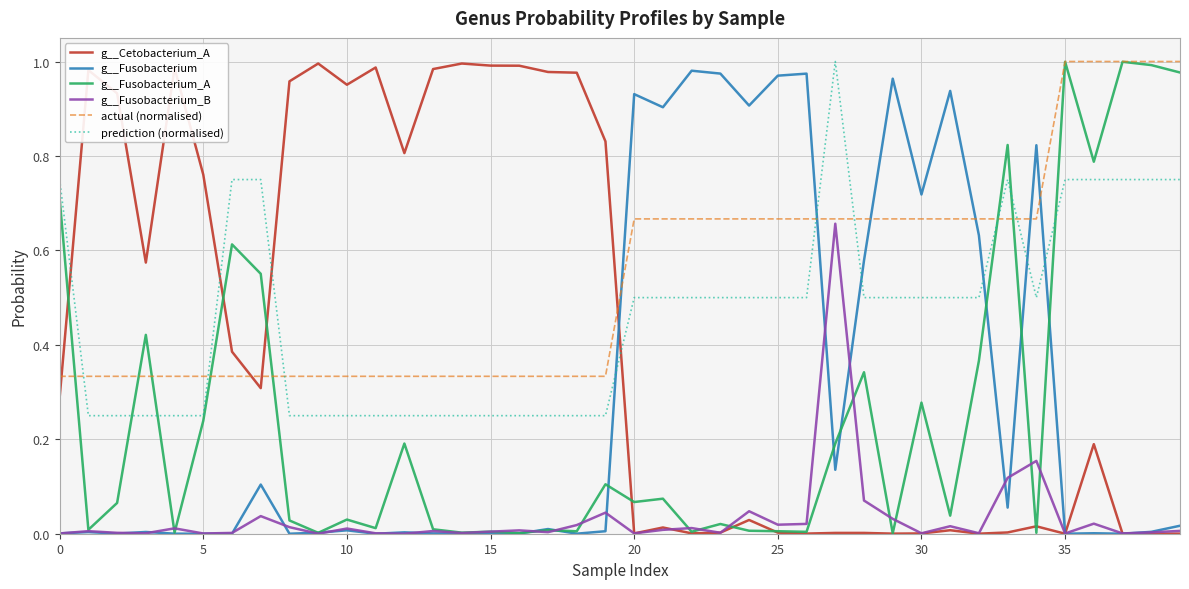

How many intersections are there between g__Fusobacterium and prediction (normalised)?

6